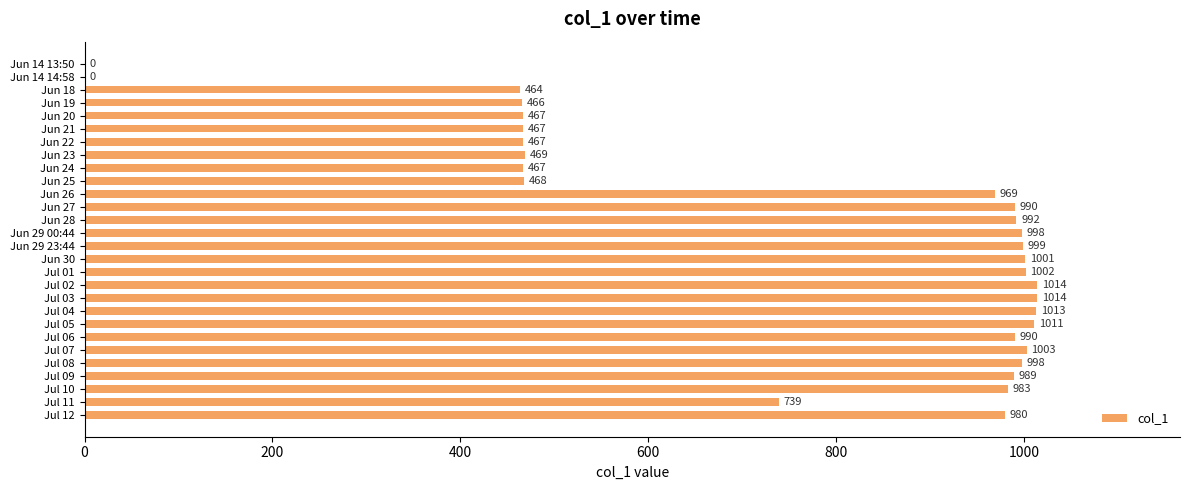

What is the maximum value shown in the chart?

1014